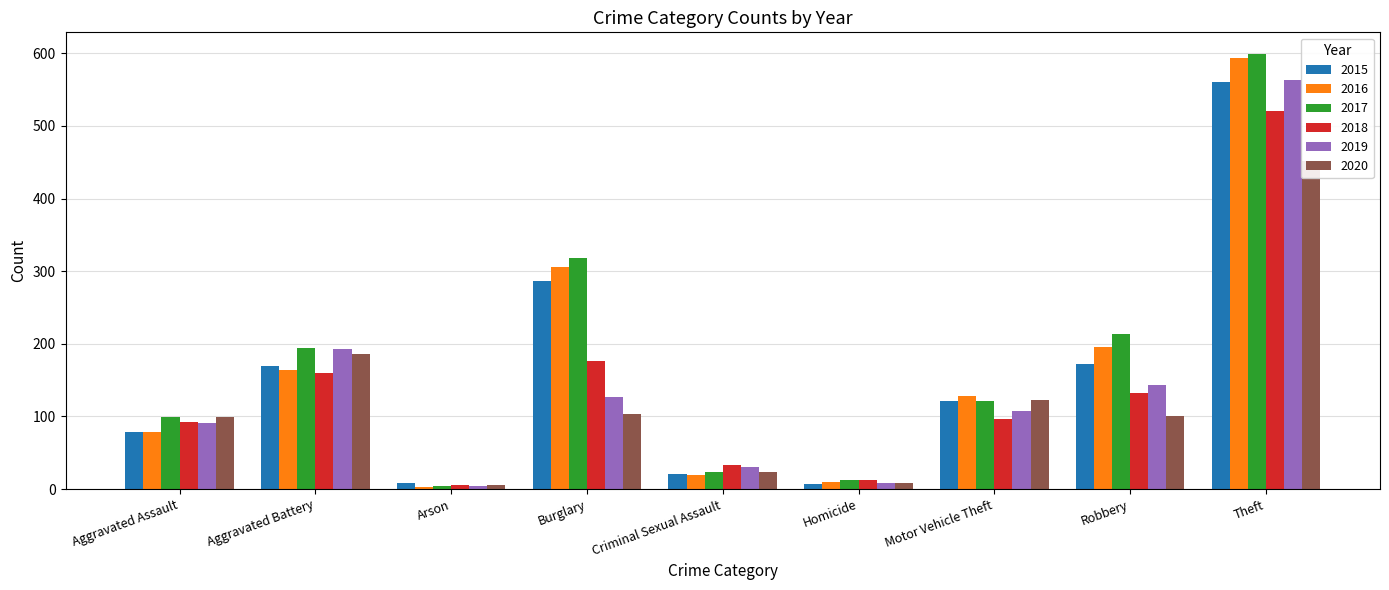

Reading left to right, list all the values displayed in this chart.

2015: Aggravated Assault=79	Aggravated Battery=169	Arson=8	Burglary=286	Criminal Sexual Assault=21	Homicide=7	Motor Vehicle Theft=121	Robbery=172	Theft=561
2016: Aggravated Assault=79	Aggravated Battery=164	Arson=3	Burglary=306	Criminal Sexual Assault=20	Homicide=10	Motor Vehicle Theft=128	Robbery=196	Theft=594
2017: Aggravated Assault=99	Aggravated Battery=194	Arson=4	Burglary=318	Criminal Sexual Assault=23	Homicide=13	Motor Vehicle Theft=122	Robbery=213	Theft=599
2018: Aggravated Assault=93	Aggravated Battery=160	Arson=6	Burglary=176	Criminal Sexual Assault=33	Homicide=12	Motor Vehicle Theft=96	Robbery=132	Theft=521
2019: Aggravated Assault=91	Aggravated Battery=193	Arson=4	Burglary=127	Criminal Sexual Assault=31	Homicide=8	Motor Vehicle Theft=107	Robbery=143	Theft=563
2020: Aggravated Assault=99	Aggravated Battery=186	Arson=5	Burglary=103	Criminal Sexual Assault=23	Homicide=9	Motor Vehicle Theft=123	Robbery=101	Theft=452